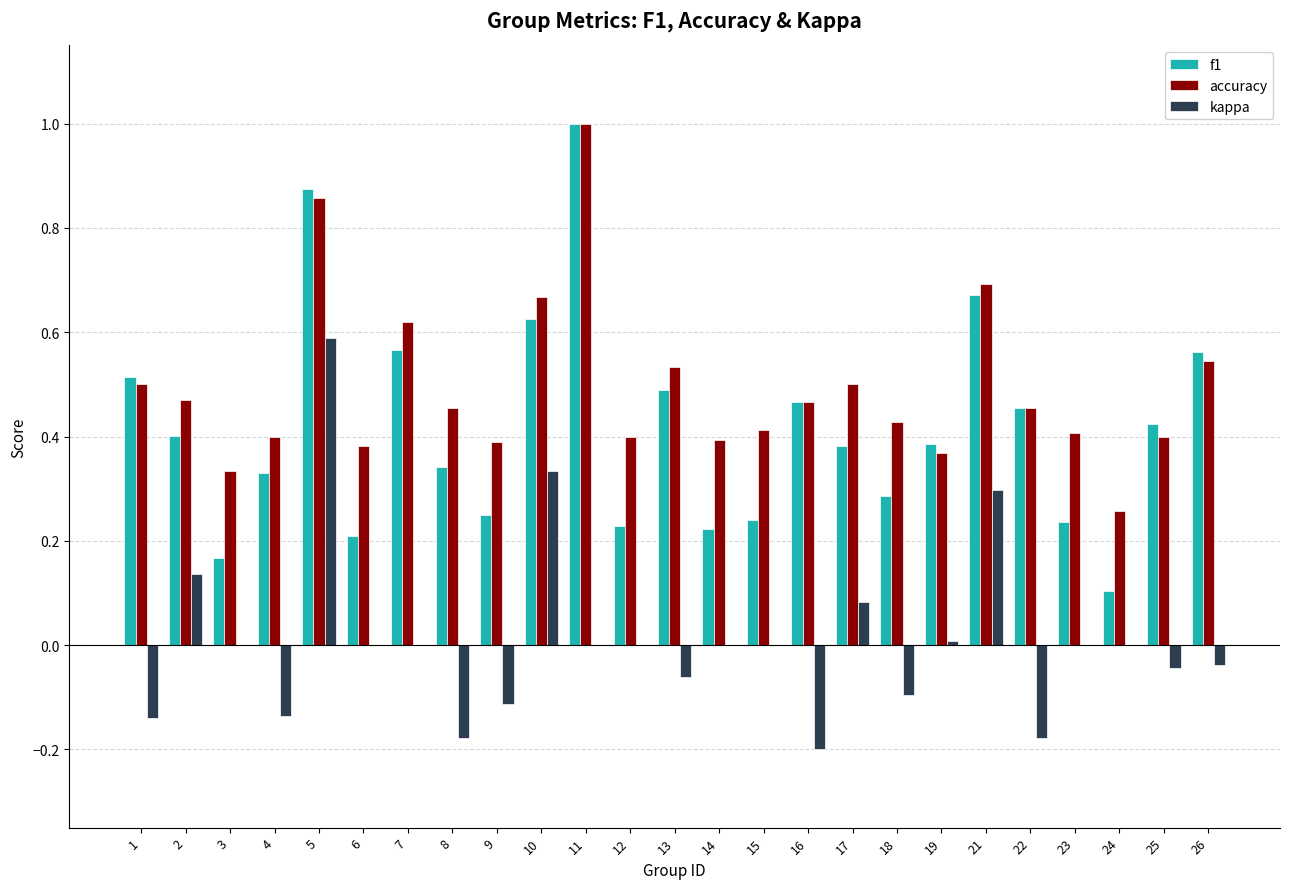

What is the sum of the f1 values at 22 and 11?

1.5